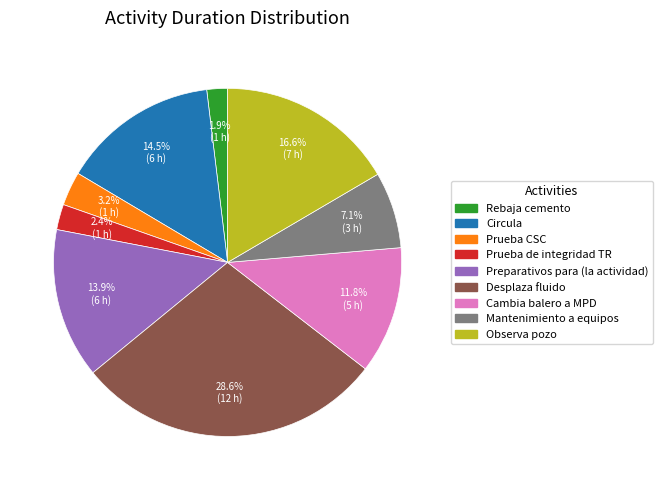

Is there a majority slice in this chart?

No